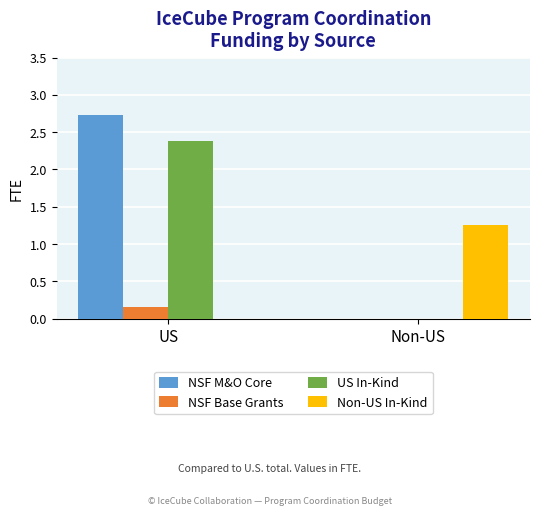

Which series has the largest total across all categories?

NSF M&O Core